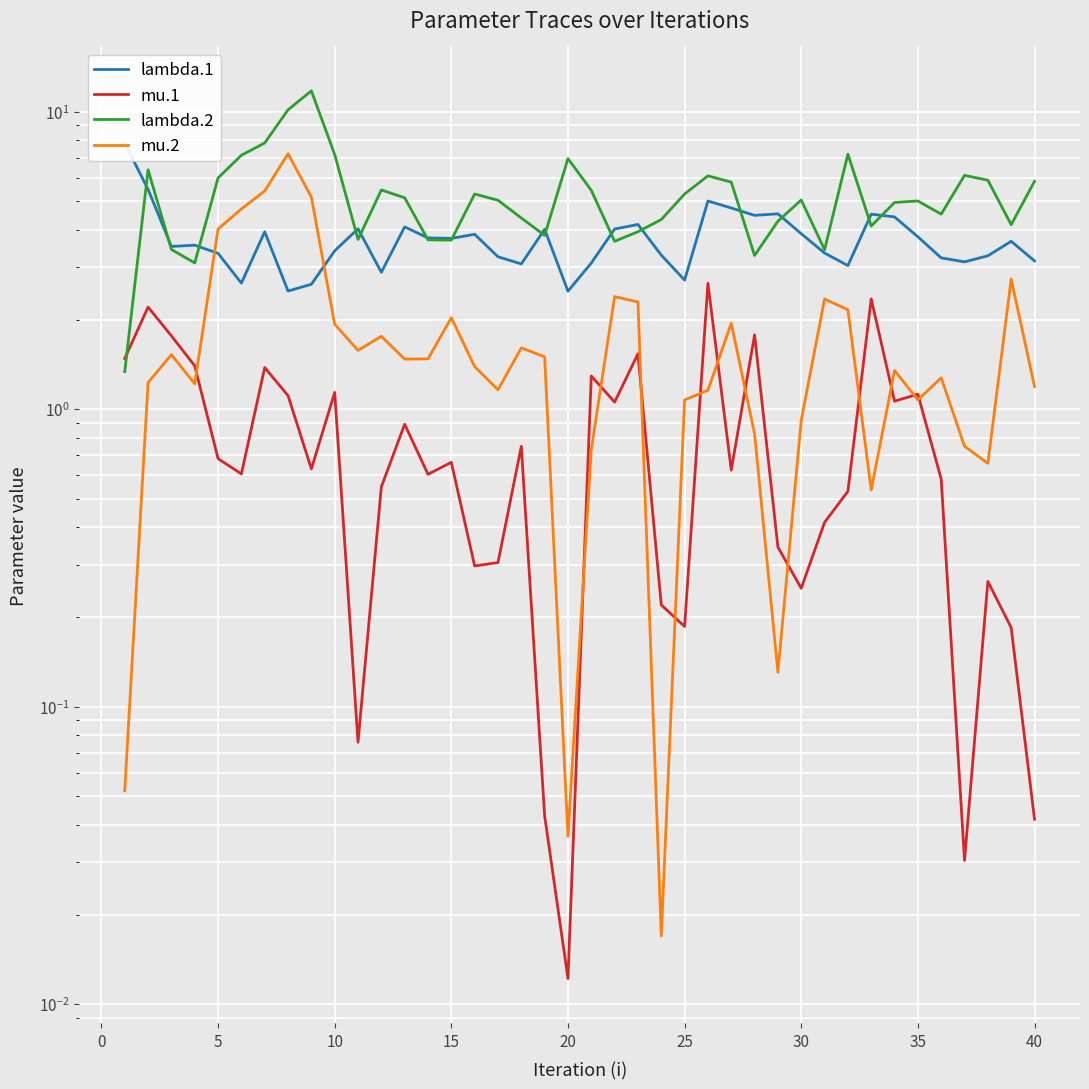

What is the highest value of the mu.2 series?

7.2